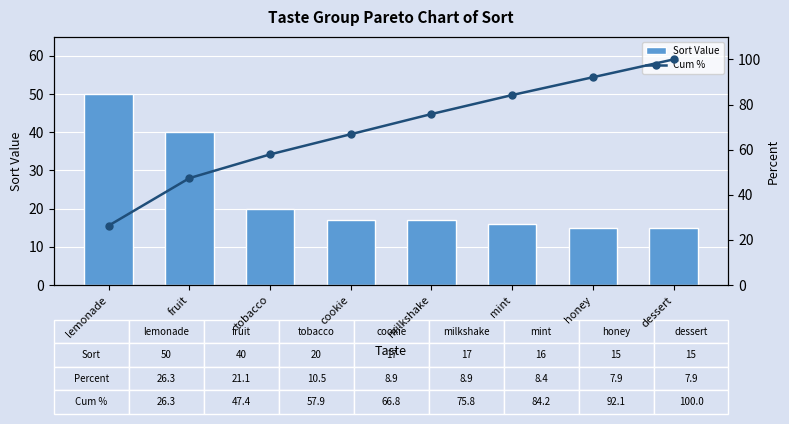

Read the Cum % value at milkshake.

75.8